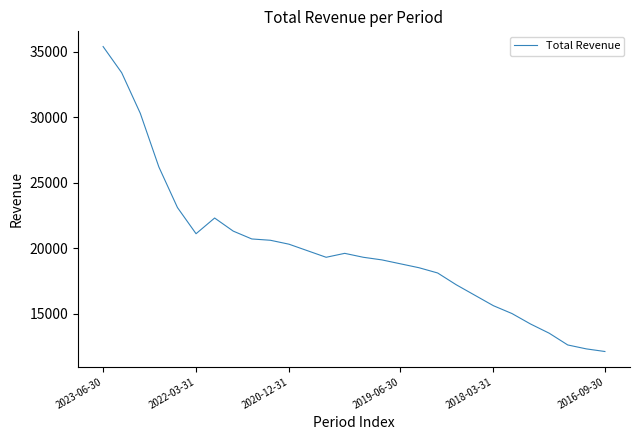

What is the difference between the maximum and minimum values?

23300